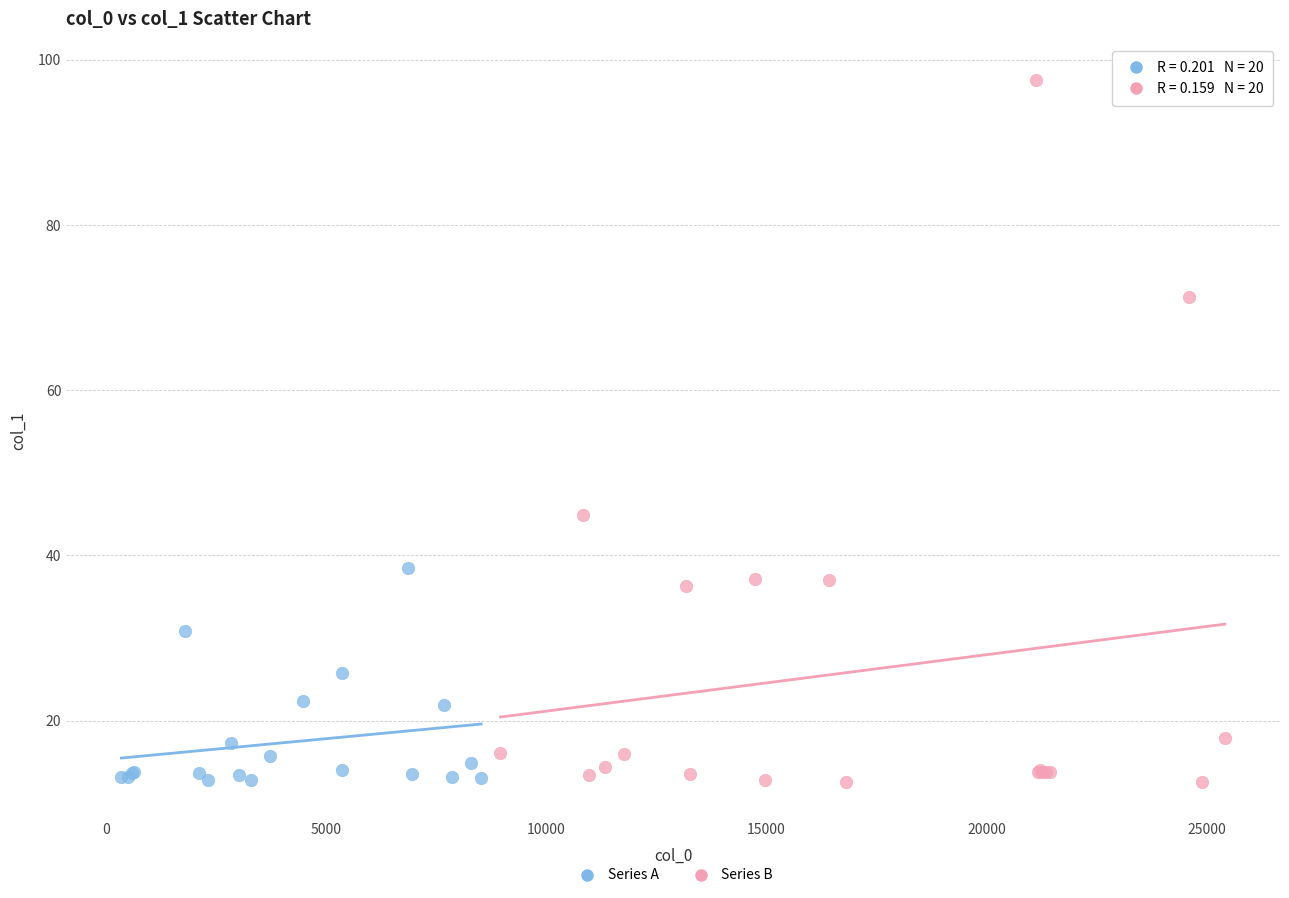

Which series has the widest spread of Y values?

Series B